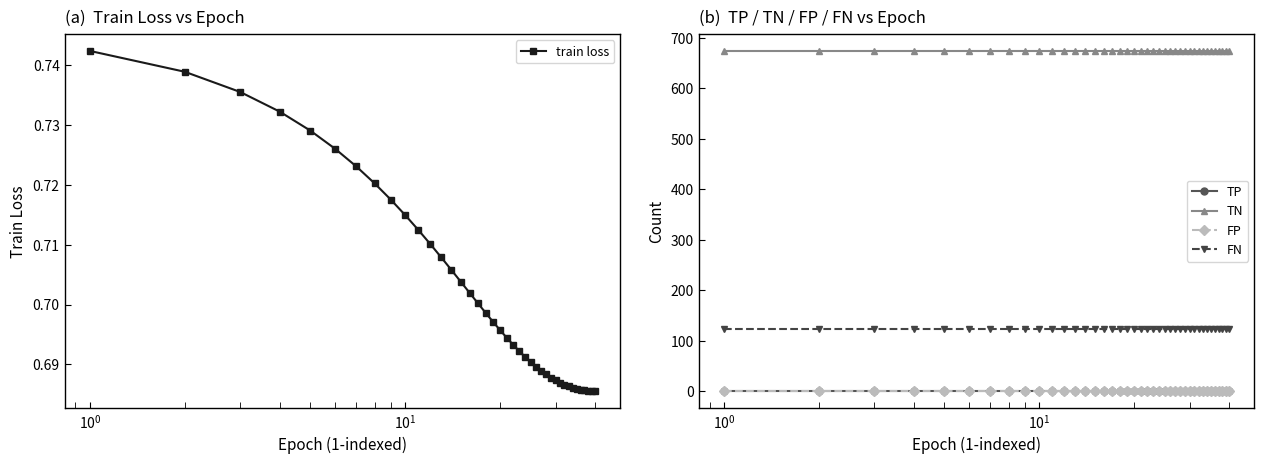

How many series are shown in this chart?

5